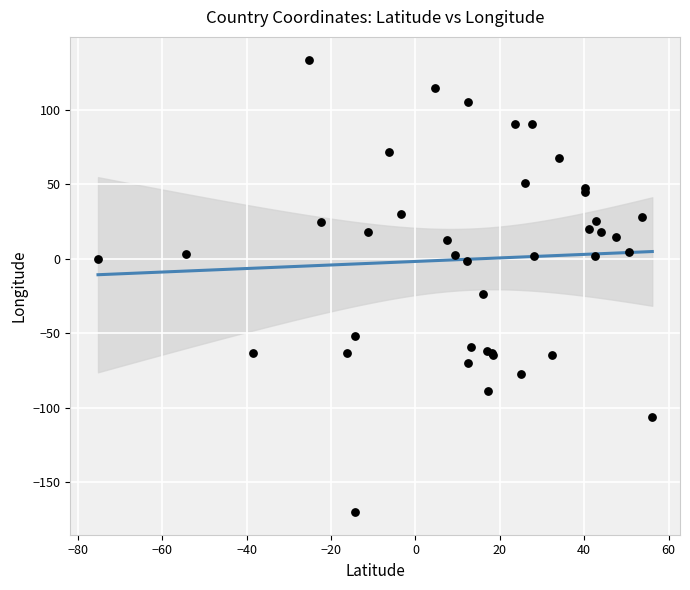

What Y value in the scatter plot is closest to -18?

-24.0